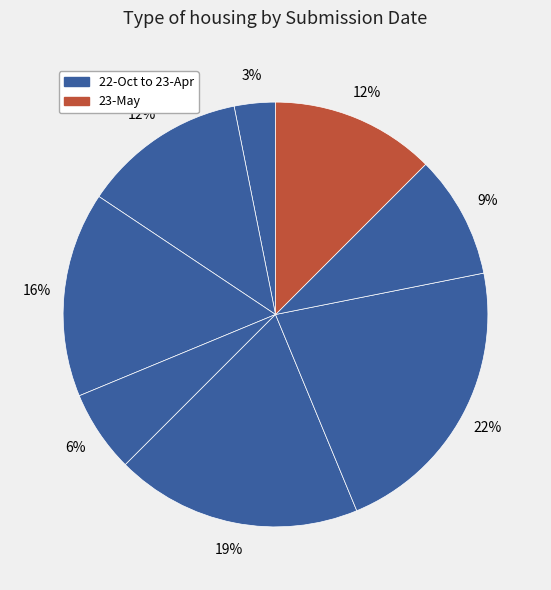

How many slices are in this pie chart?

8